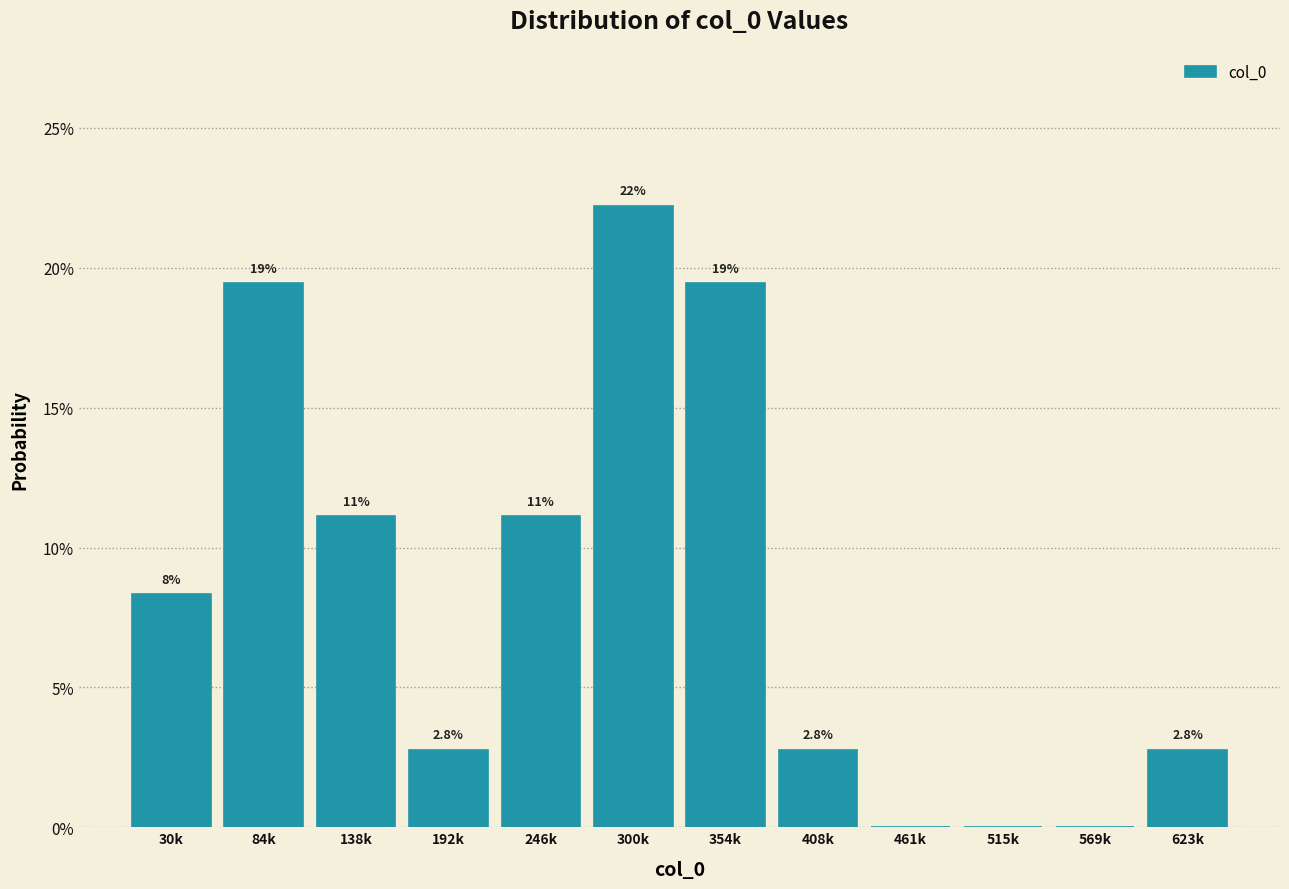

Are the bars horizontal?

No